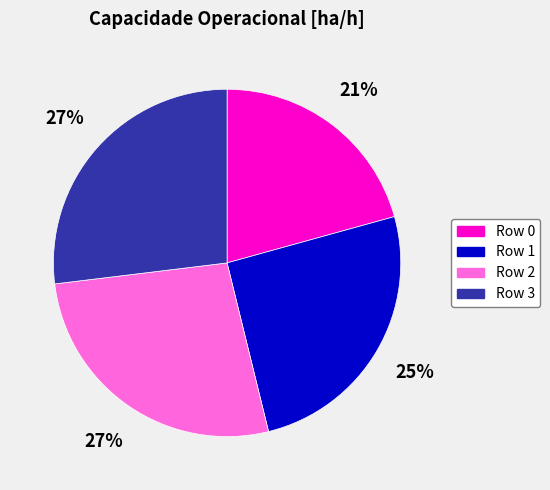

To the nearest percent, what portion does Row 3 represent?

27%